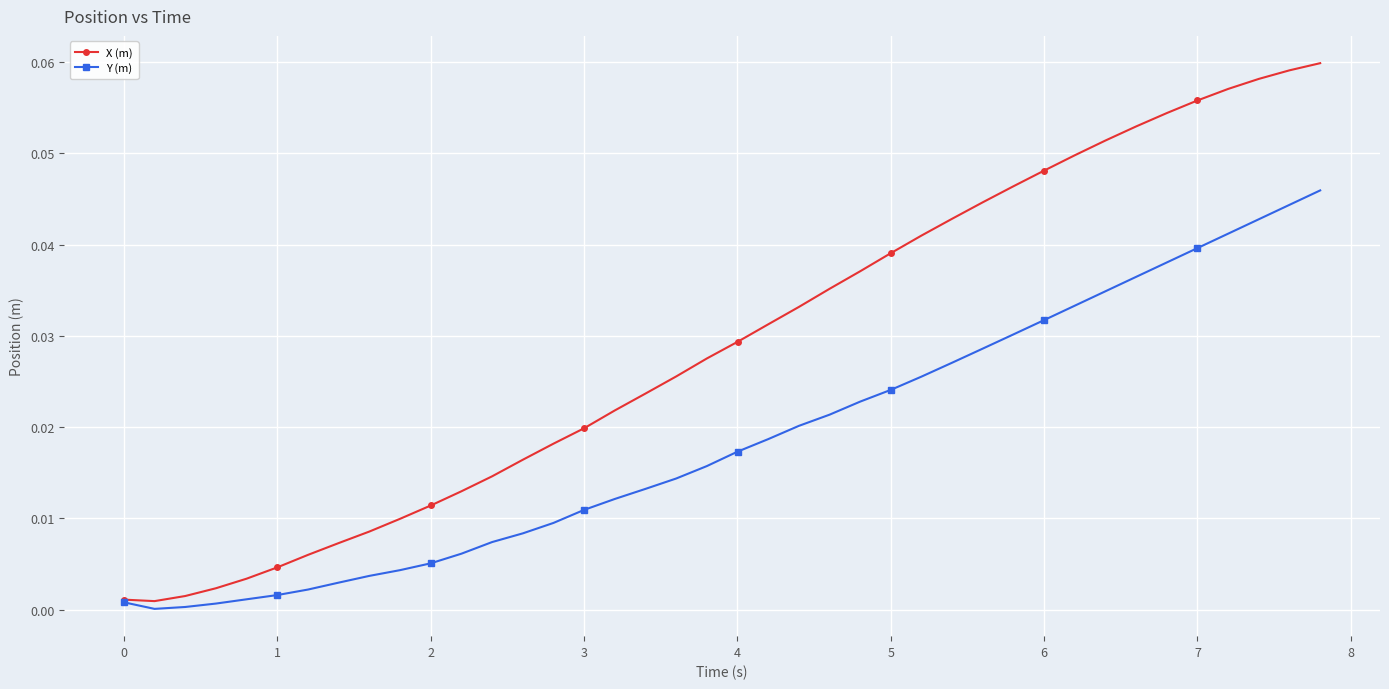

What are all the series names shown in the legend?

X (m), Y (m)